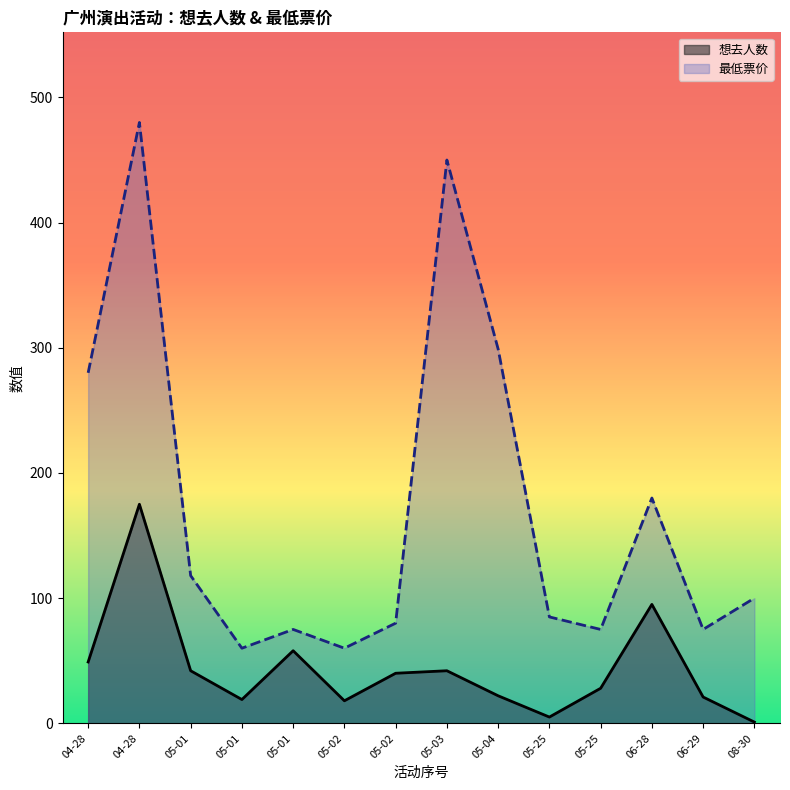

How many interior local valleys does the 想去人数 series have?

3